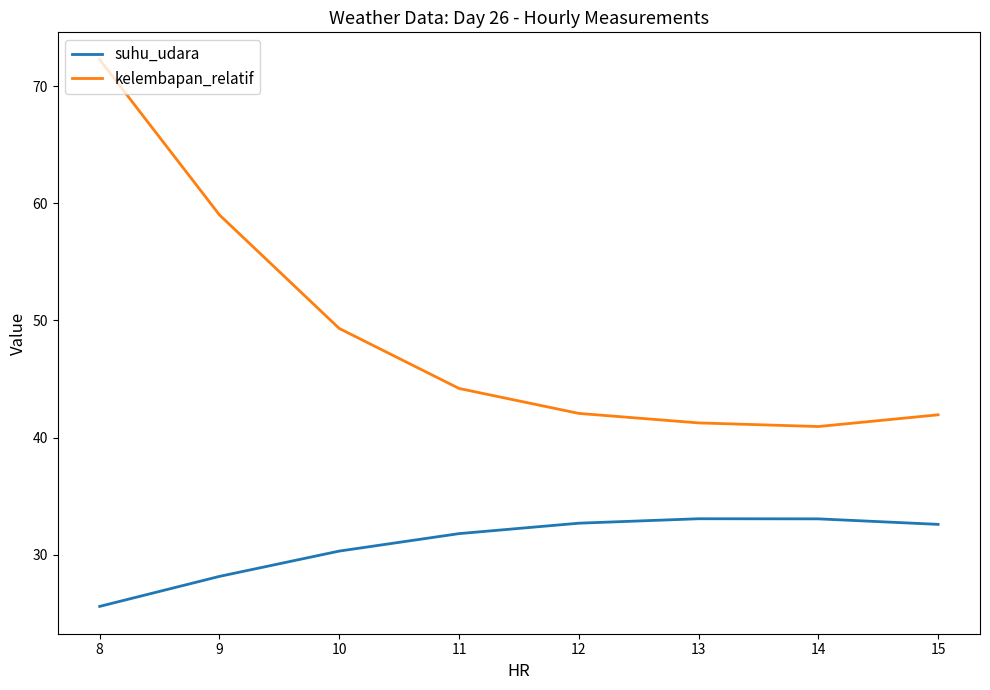

Which series has the widest spread of values?

kelembapan_relatif